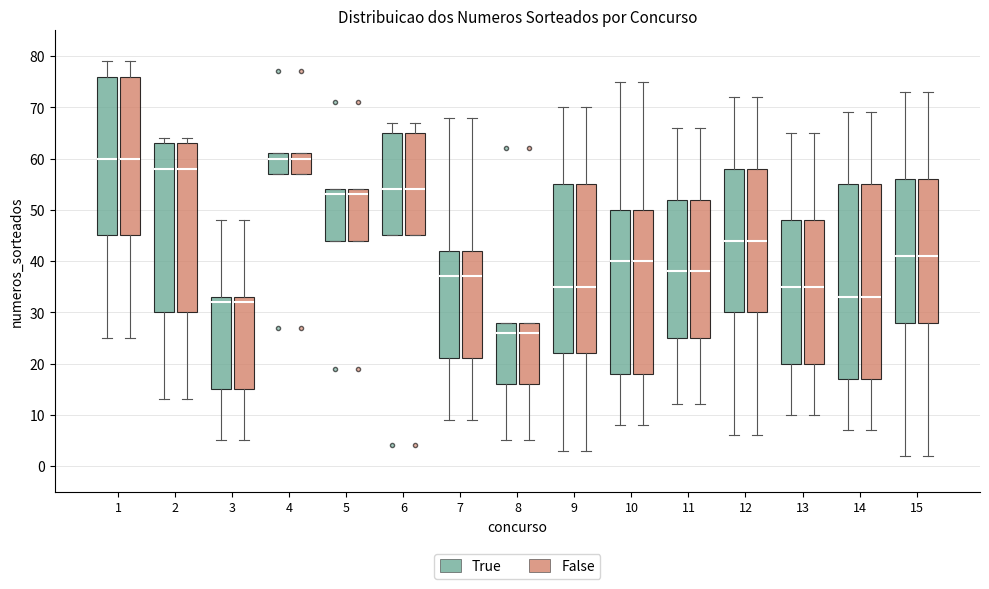

Reading left to right, read every box against the y-axis: the position of its median line, the range the box covers, and the ends of its whiskers. The values are not printed on the chart, so give them approximately, as read against the axis.

1 (True): median 60, box 45 to 76, whiskers 25 to 79
1 (False): median 60, box 45 to 76, whiskers 25 to 79
2 (True): median 58, box 30 to 63, whiskers 13 to 64
2 (False): median 58, box 30 to 63, whiskers 13 to 64
3 (True): median 32, box 15 to 33, whiskers 5 to 48
3 (False): median 32, box 15 to 33, whiskers 5 to 48
4 (True): median 60, box 57 to 61, whiskers 57 to 61
4 (False): median 60, box 57 to 61, whiskers 57 to 61
5 (True): median 53, box 44 to 54, whiskers 44 to 54
5 (False): median 53, box 44 to 54, whiskers 44 to 54
6 (True): median 54, box 45 to 65, whiskers 45 to 67
6 (False): median 54, box 45 to 65, whiskers 45 to 67
7 (True): median 37, box 21 to 42, whiskers 9 to 68
7 (False): median 37, box 21 to 42, whiskers 9 to 68
8 (True): median 26, box 16 to 28, whiskers 5 to 28
8 (False): median 26, box 16 to 28, whiskers 5 to 28
9 (True): median 35, box 22 to 55, whiskers 3 to 70
9 (False): median 35, box 22 to 55, whiskers 3 to 70
10 (True): median 40, box 18 to 50, whiskers 8 to 75
10 (False): median 40, box 18 to 50, whiskers 8 to 75
11 (True): median 38, box 25 to 52, whiskers 12 to 66
11 (False): median 38, box 25 to 52, whiskers 12 to 66
12 (True): median 44, box 30 to 58, whiskers 6 to 72
12 (False): median 44, box 30 to 58, whiskers 6 to 72
13 (True): median 35, box 20 to 48, whiskers 10 to 65
13 (False): median 35, box 20 to 48, whiskers 10 to 65
14 (True): median 33, box 17 to 55, whiskers 7 to 69
14 (False): median 33, box 17 to 55, whiskers 7 to 69
15 (True): median 41, box 28 to 56, whiskers 2 to 73
15 (False): median 41, box 28 to 56, whiskers 2 to 73